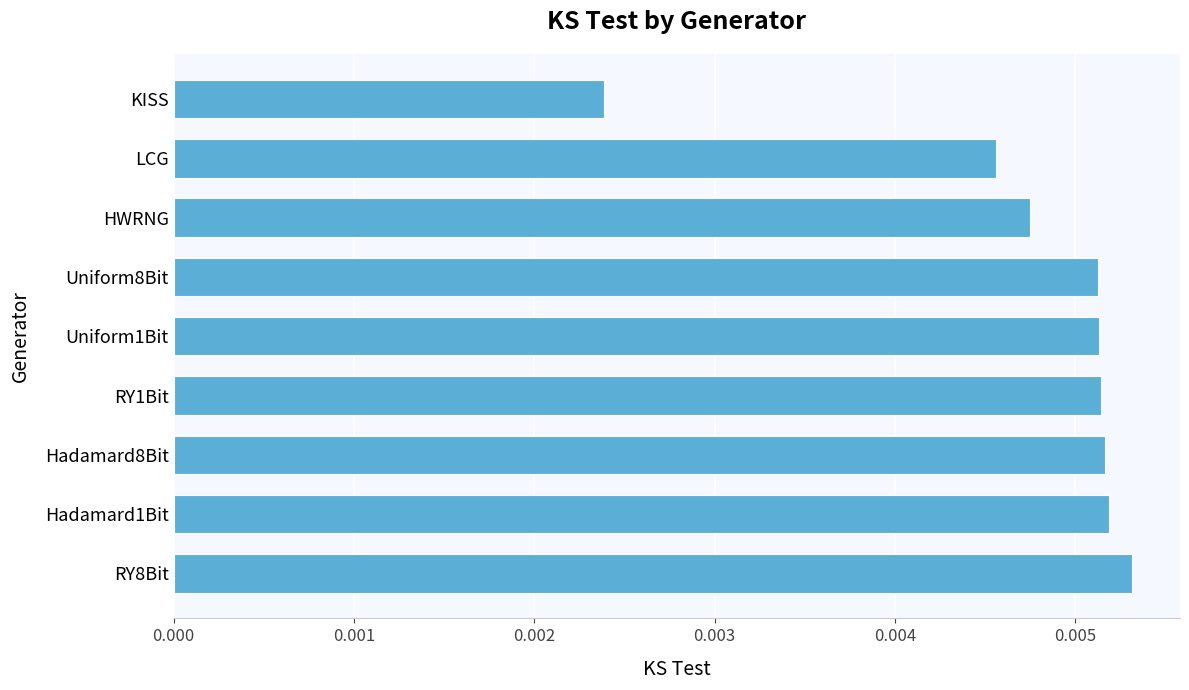

At which category does the chart reach its peak across all series?

RY8Bit